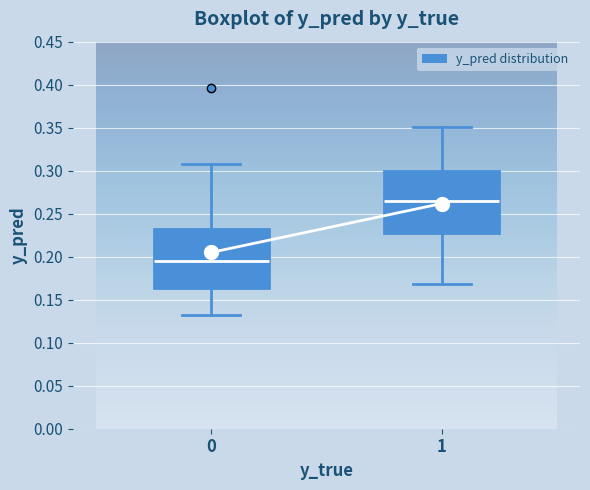

Where is the lower edge of the box at x = 0 on the y-axis? The values are not printed on the chart, so give them approximately, as read against the axis.

0.165